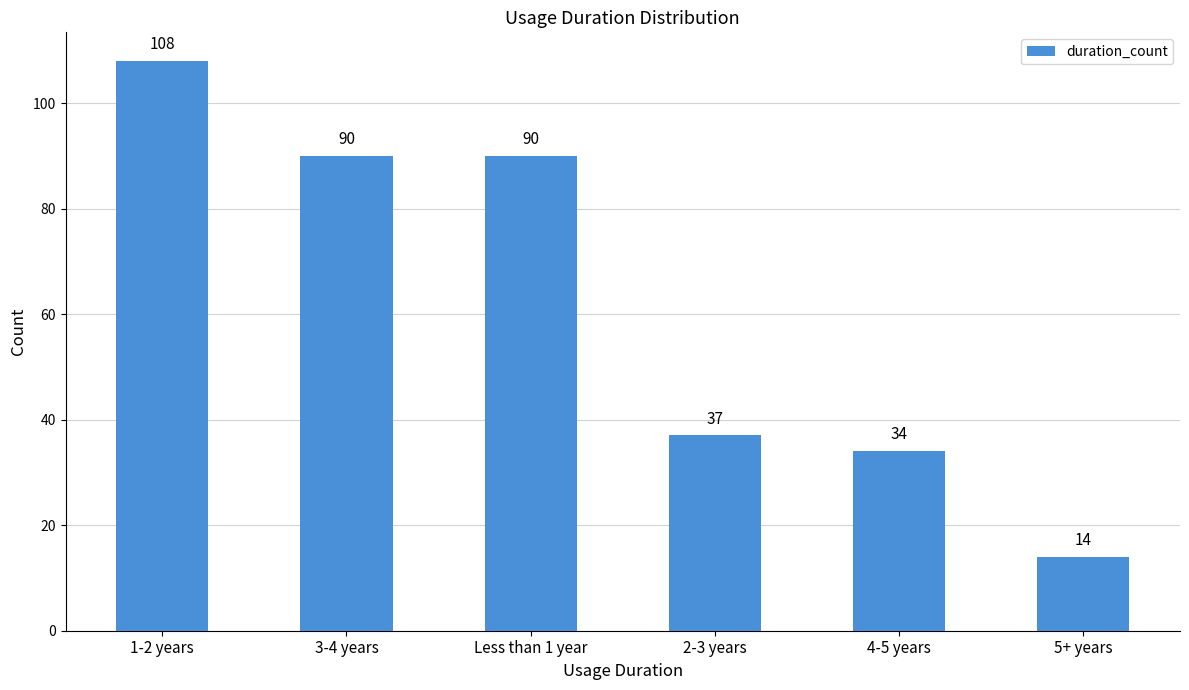

What is the difference between the maximum and minimum values?

94